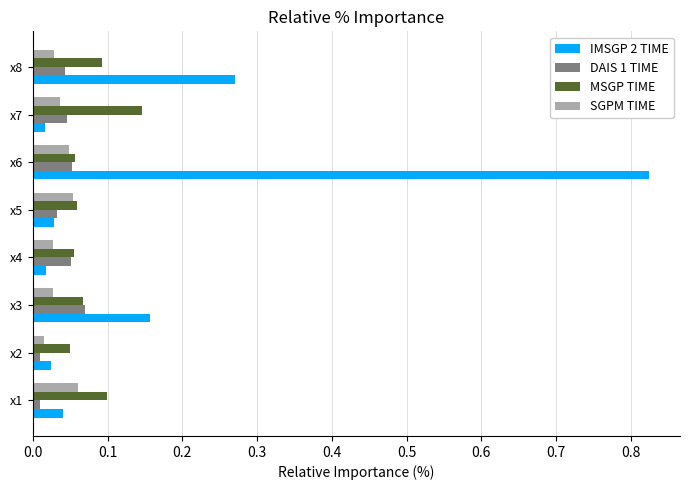

Count the SGPM TIME values in the range 0 to 1.

8